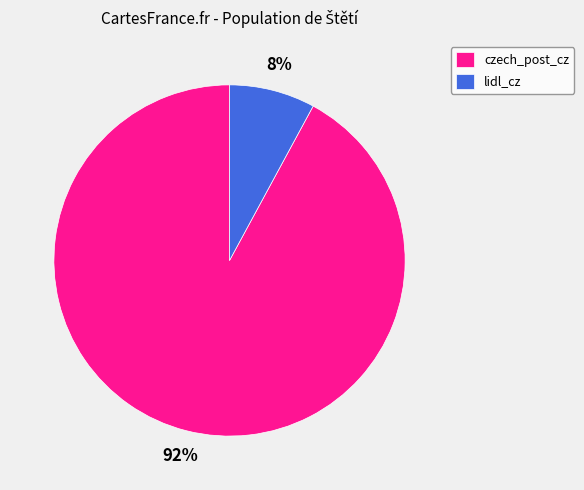

To the nearest percent, what is the difference between the largest and smallest slice percentages?

84%